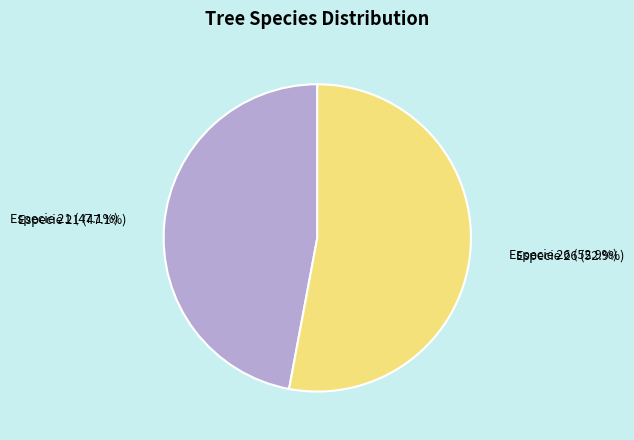

Count the number of slices in the pie.

2